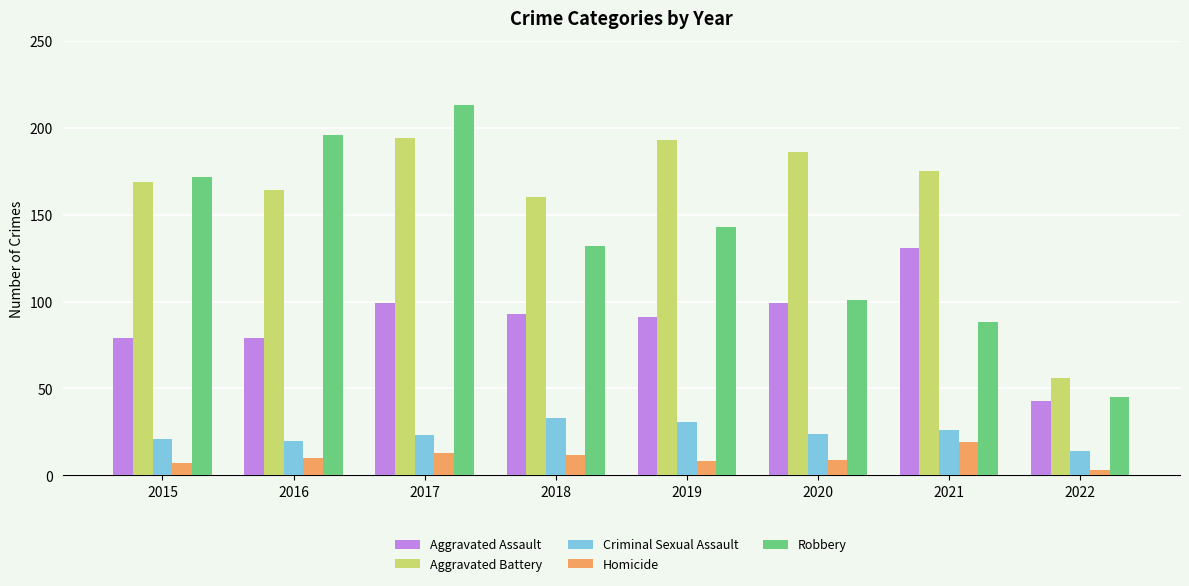

At how many categories does at least one series exceed 53?

8